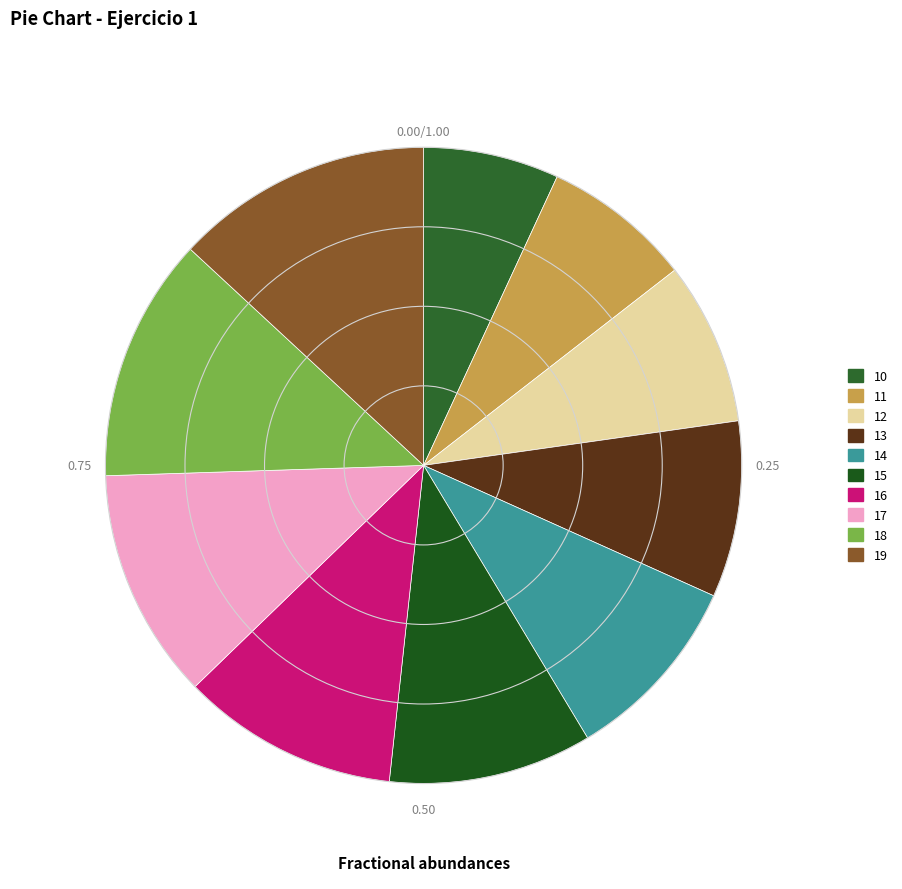

How many slices are in this pie chart?

10